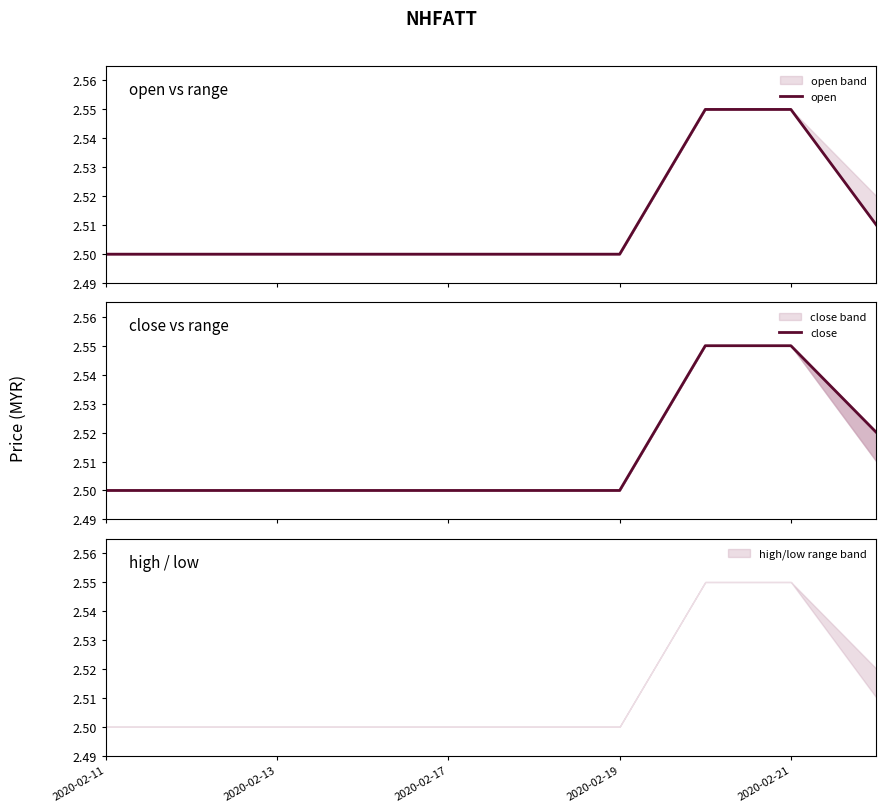

Which has a higher value, 8 or 9?

8